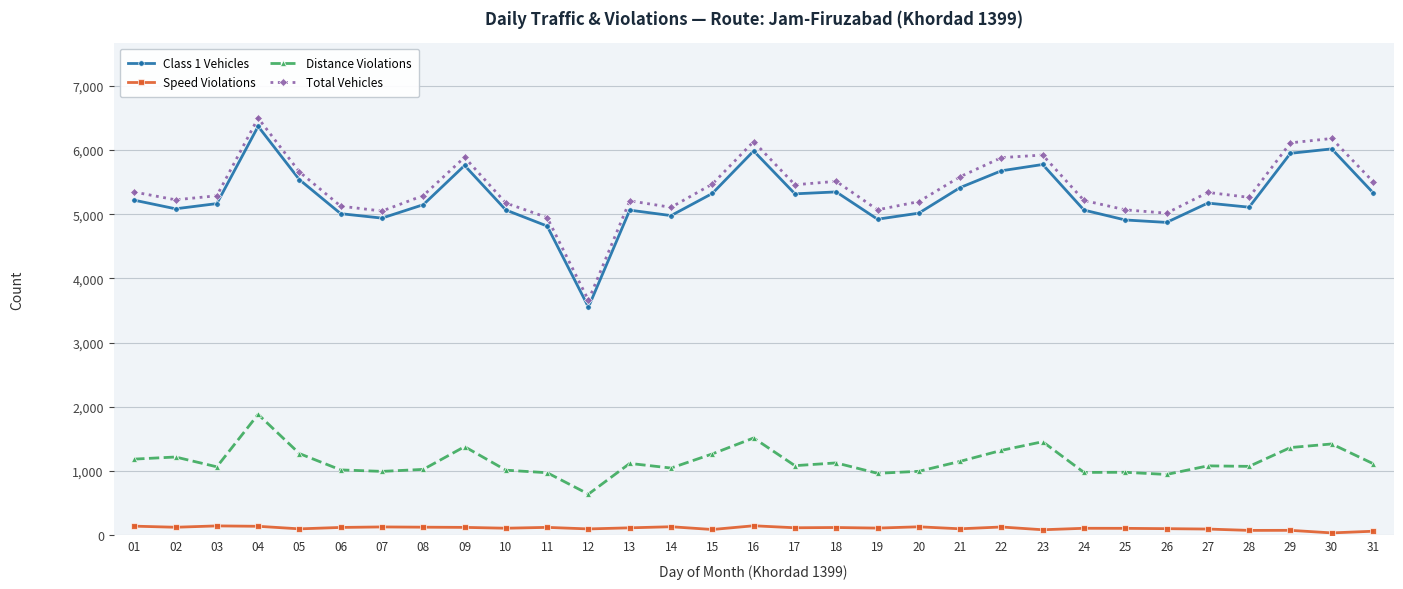

List the series in order of their peak value, highest first.

Total Vehicles, Class 1 Vehicles, Distance Violations, Speed Violations